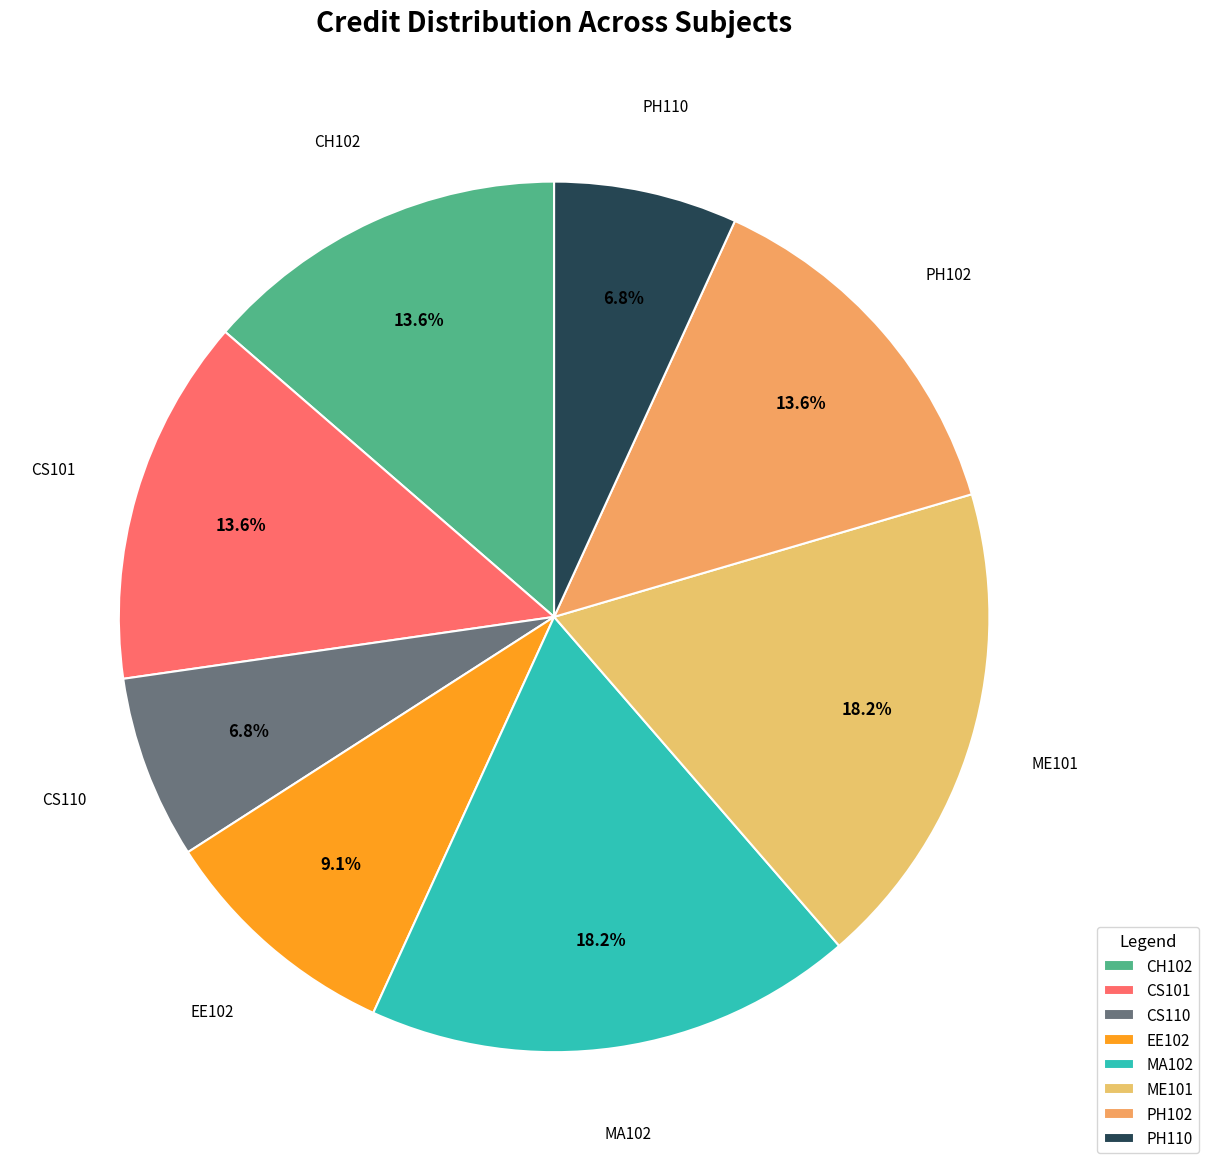

The CS101 slice represents 14% of the pie. True or false?

True